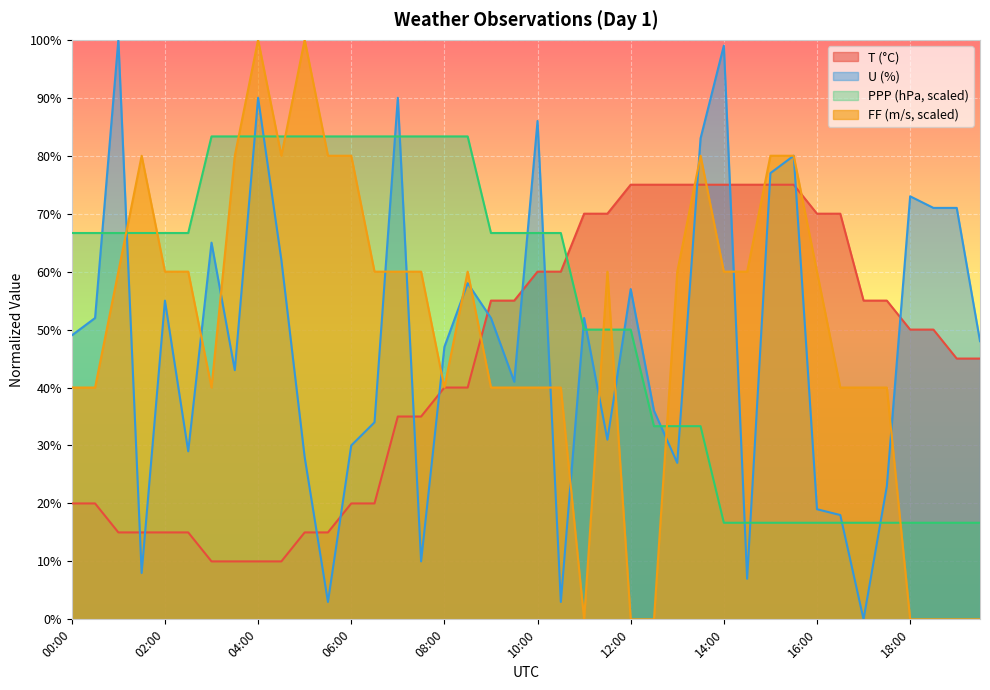

Does the chart display data point markers on the line(s)?

No